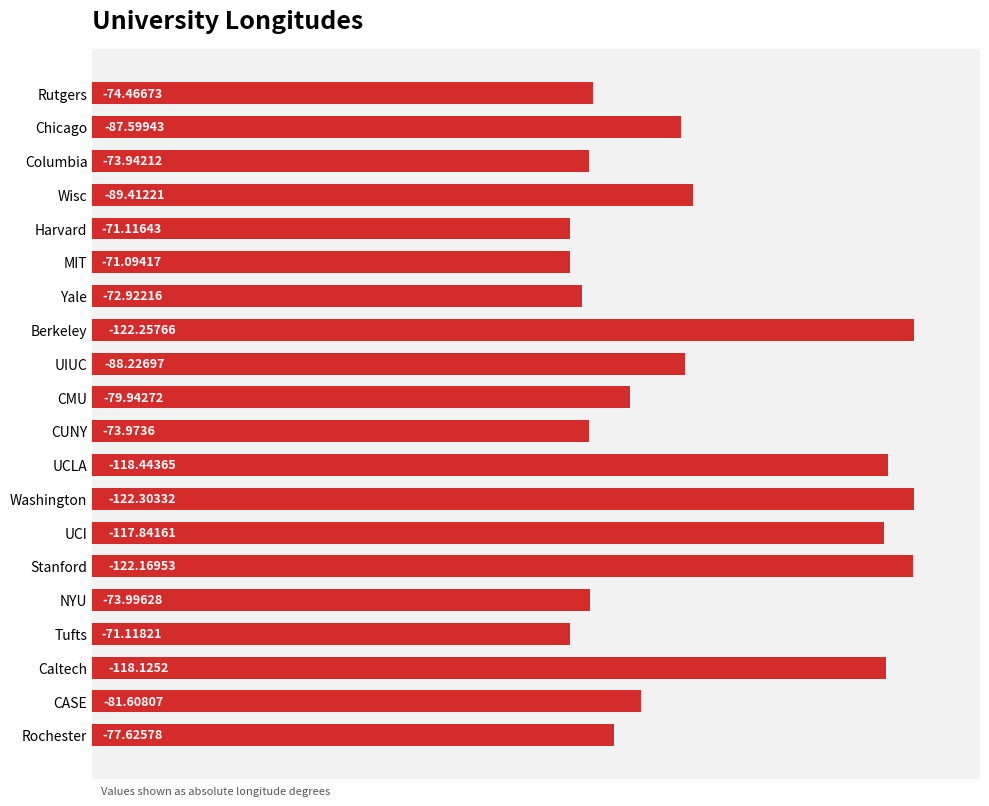

Does the chart contain any negative values?

No